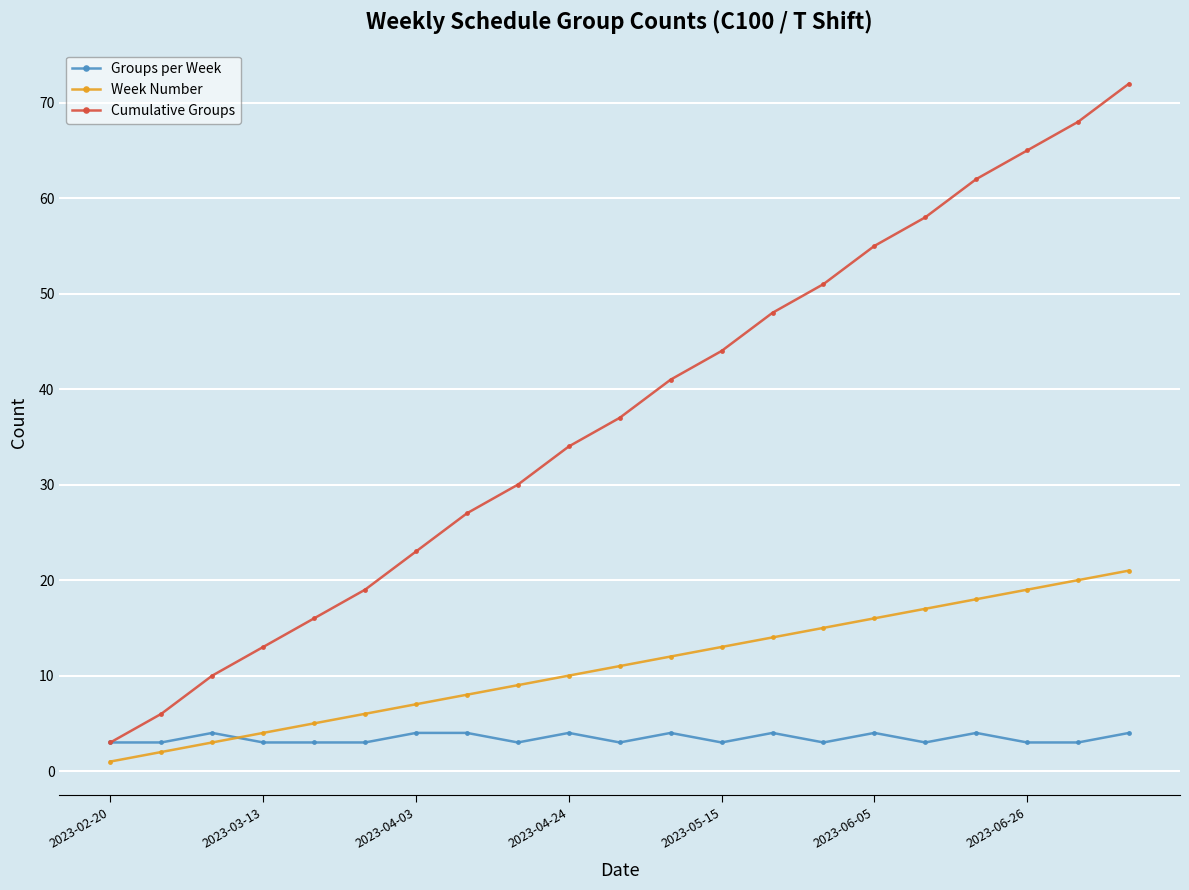

What is the greatest value displayed?

72